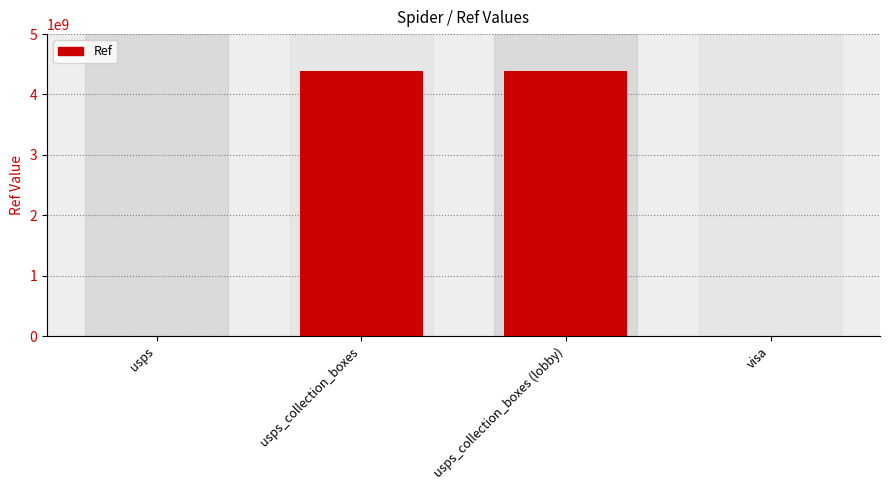

True or false: the data shows 2618349452 at usps_collection_boxes (lobby).

False